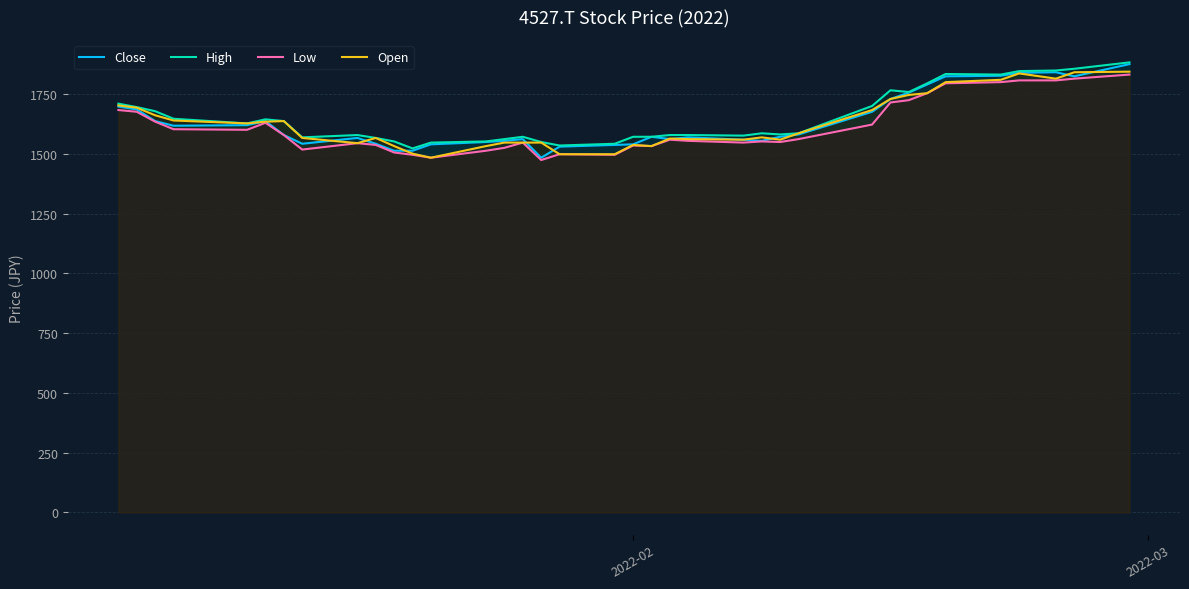

What is the highest value of the High series?

1884.0